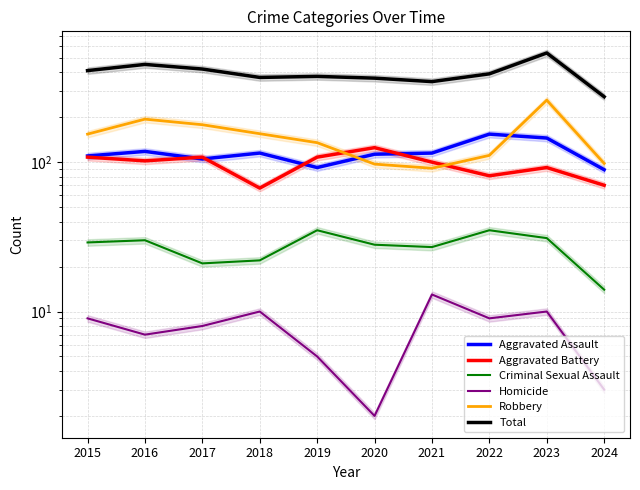

Which series has the largest total across all categories?

Total